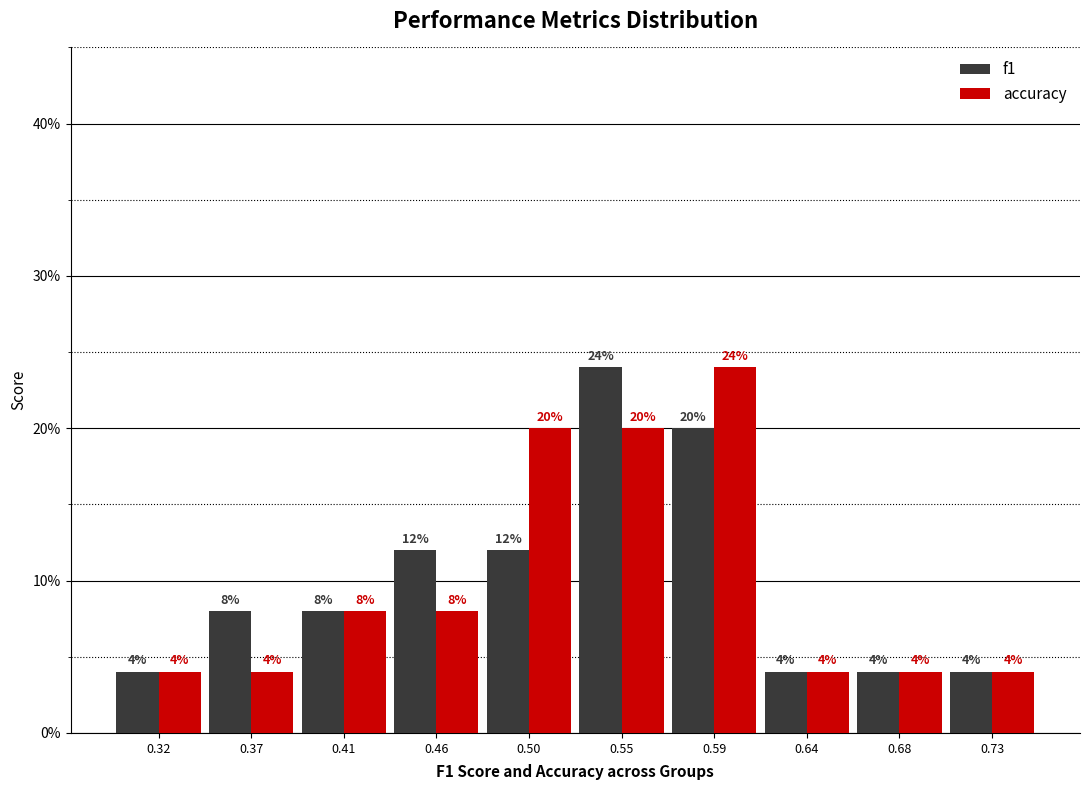

In the f1 series, which range on the x-axis has the tallest bar?

0.525 to 0.570